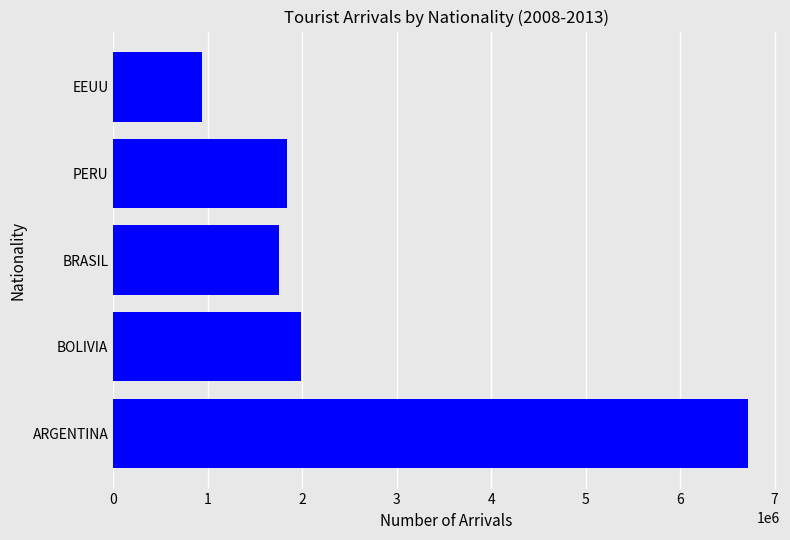

The value at BRASIL is 1752391. True or false?

True